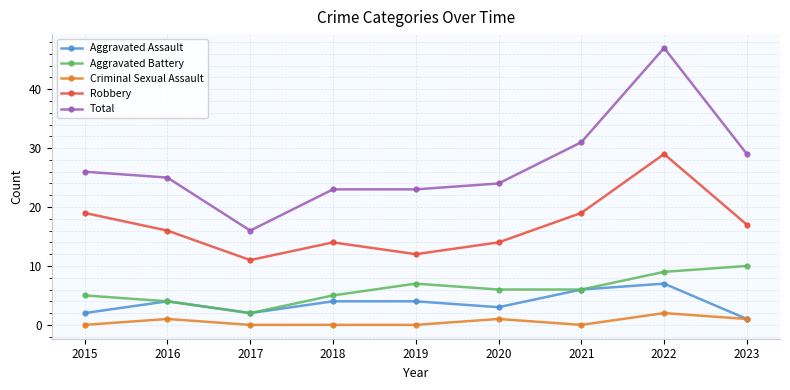

Which series has the largest total across all categories?

Total